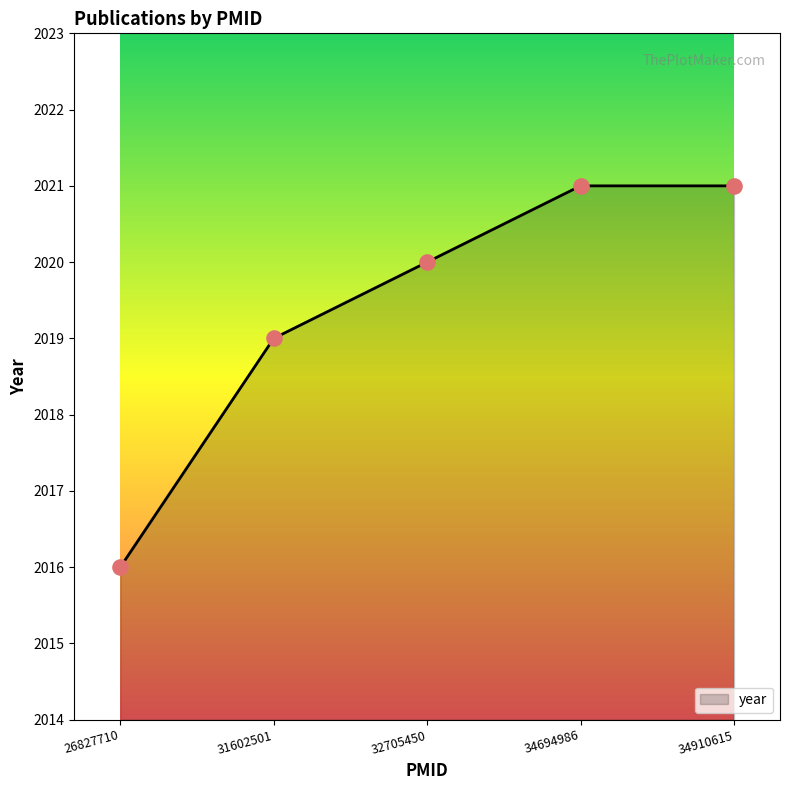

Which has a higher value, 26827710 or 34694986?

34694986